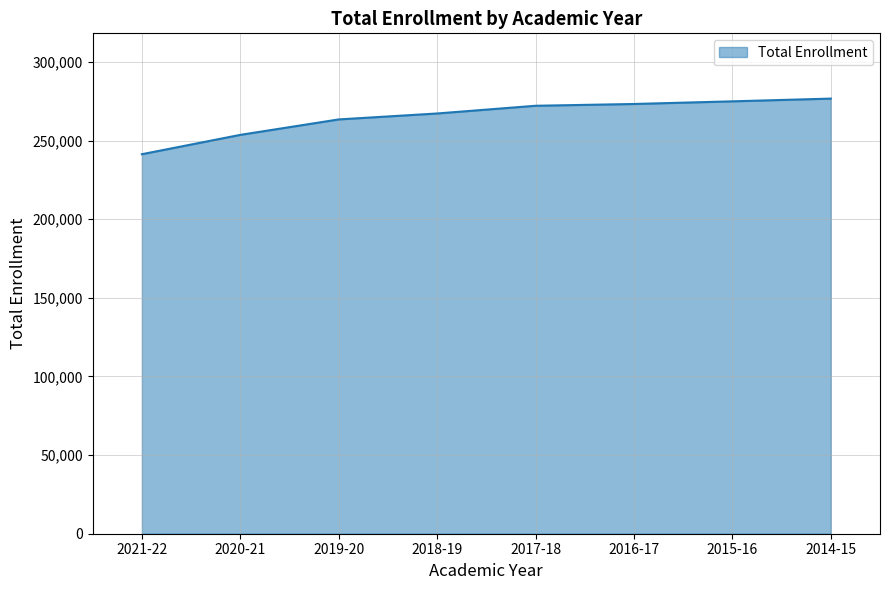

What is the average value?

265332